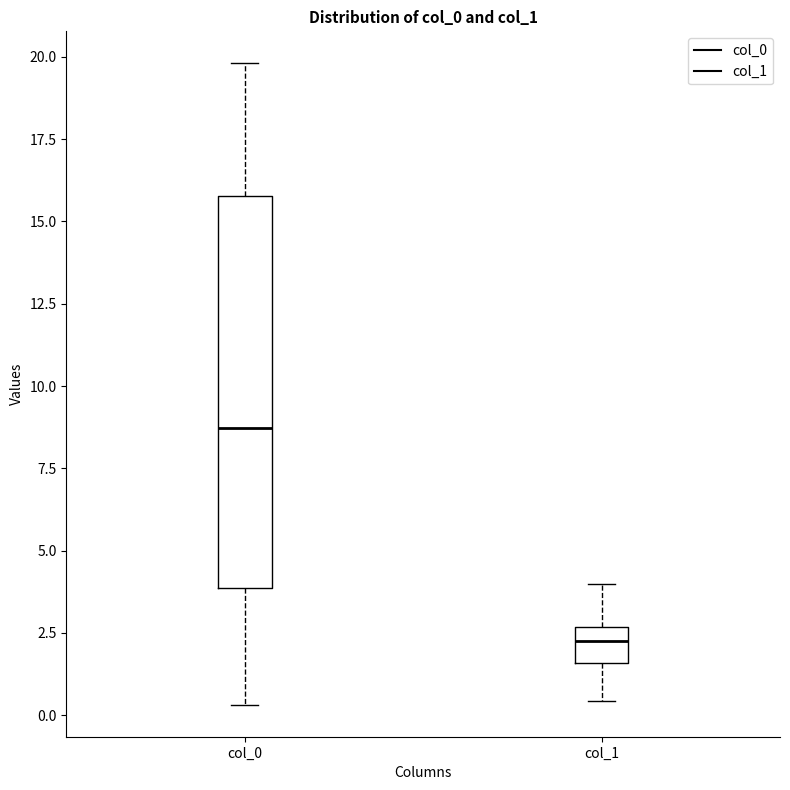

Reading left to right, transcribe this box plot: for each box, give where its median line is, the range the box spans, and where its two whiskers end, as read against the y-axis. The values are not printed on the chart, so give them approximately, as read against the axis.

col_0: median 8.5, box 4.0 to 16.0, whiskers 0.5 to 20.0
col_1: median 2.5 (inside the box), box 1.5 to 2.5, whiskers 0.5 to 4.0